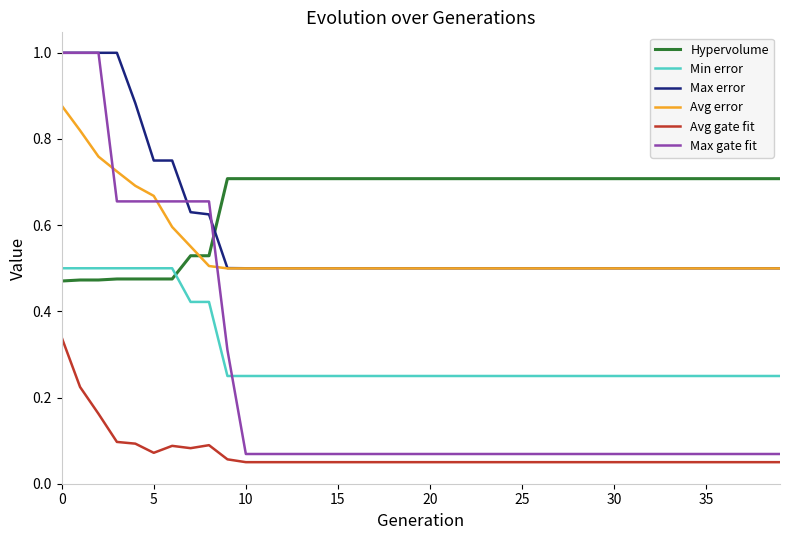

True or false: Hypervolume and Avg gate fit intersect in this chart.

False